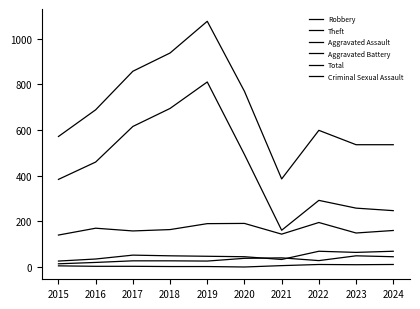

How many lines are shown in the chart?

6